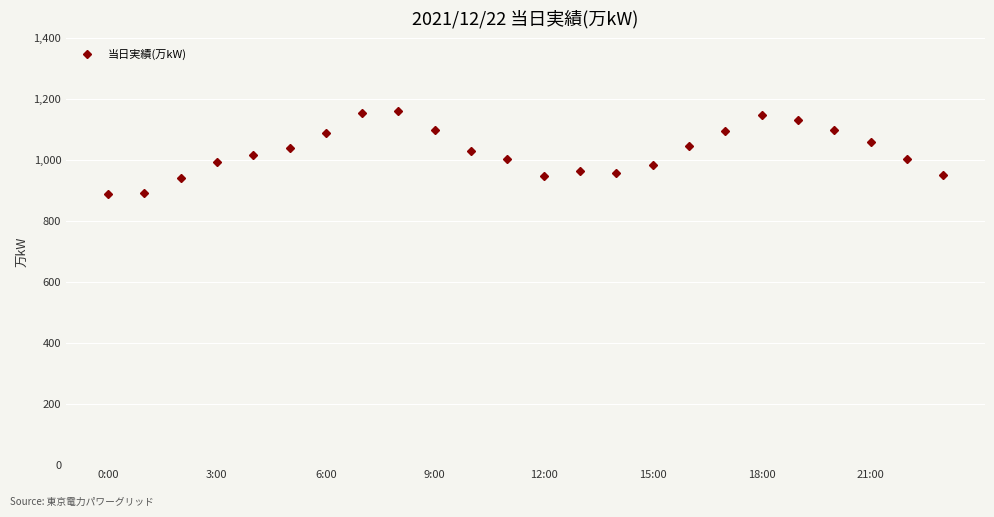

True or false: there are more than 0 points higher than both neighbors.

True